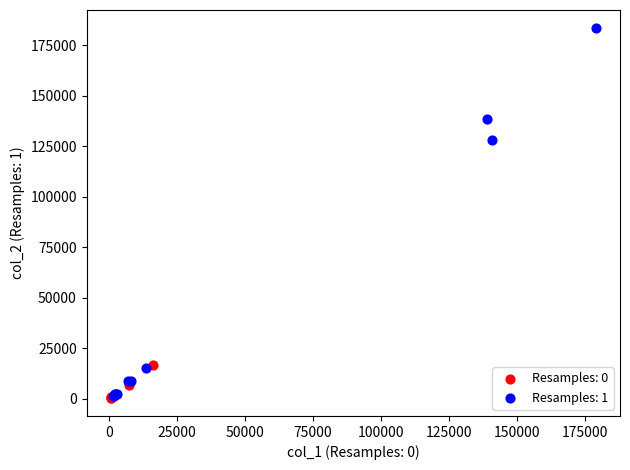

Which series has the largest Y range (max minus min)?

Resamples: 1